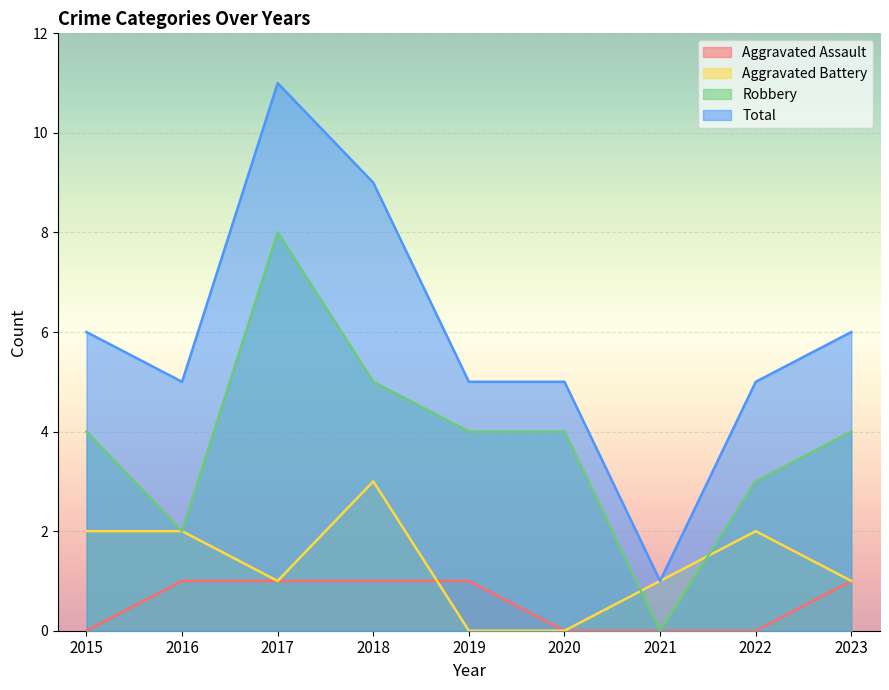

What is the average value of the Robbery series?

4